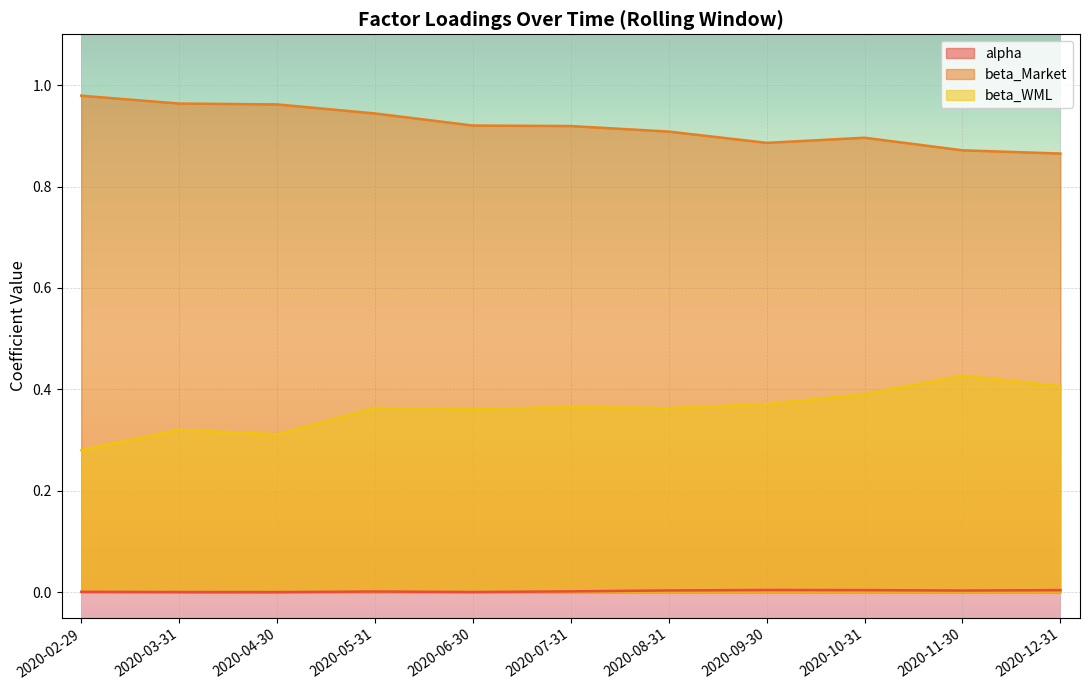

List the series in order of their peak value, highest first.

beta_Market, beta_WML, alpha